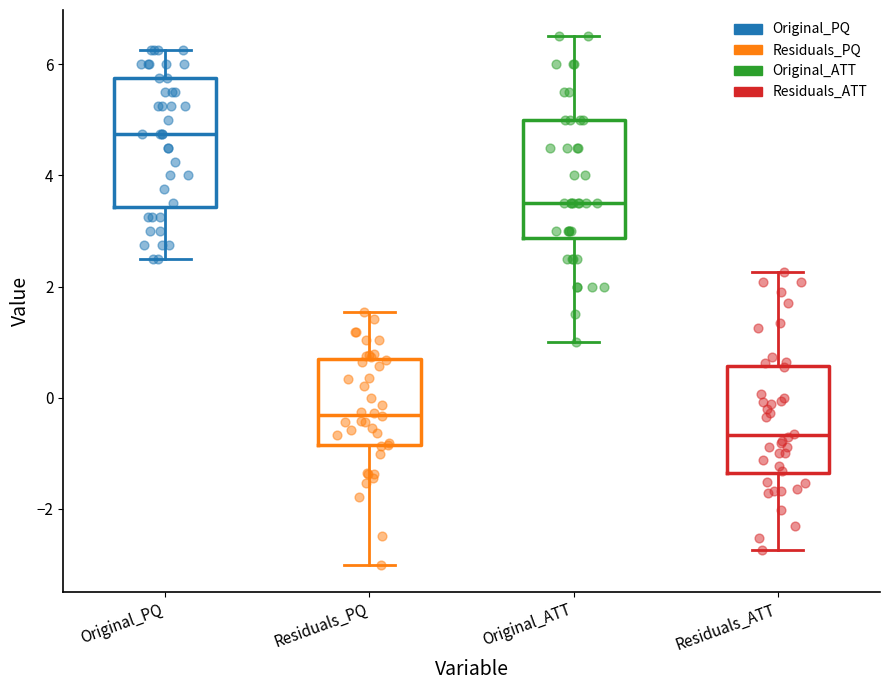

Where does the lower whisker of the box for Residuals_ATT end on the y-axis? The values are not printed on the chart, so give them approximately, as read against the axis.

-2.8